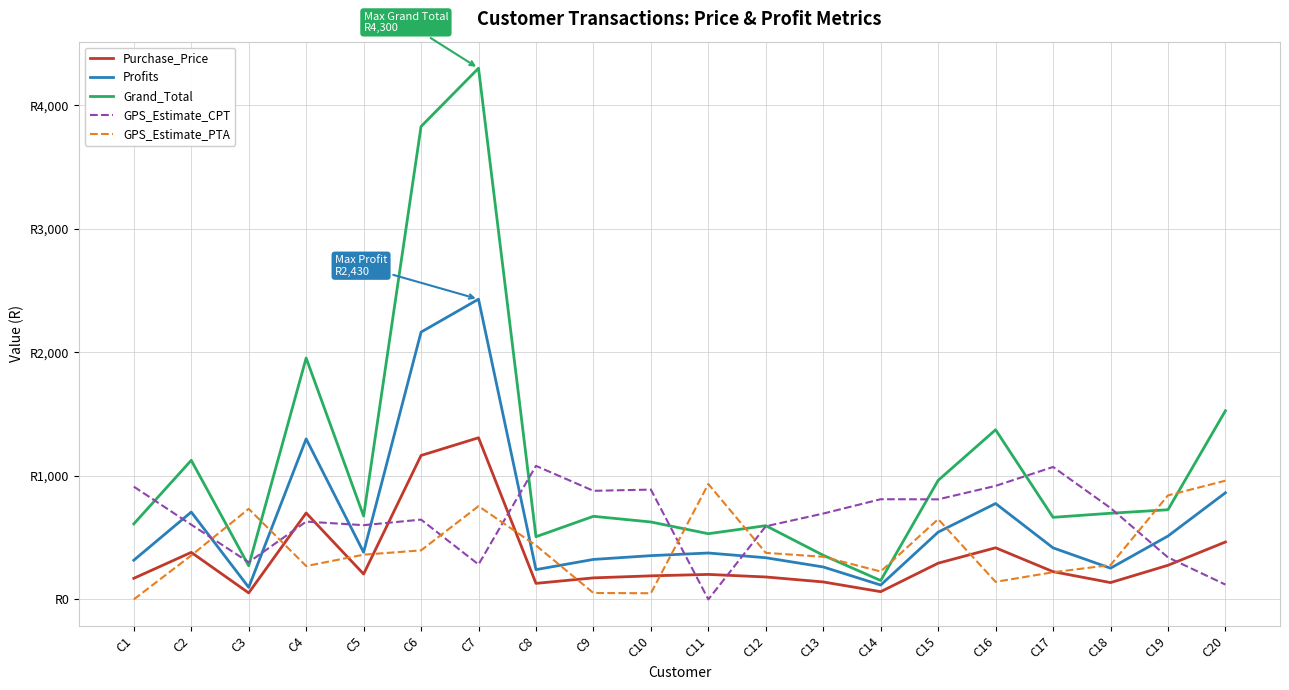

What are all the series names shown in the legend?

Purchase_Price, Profits, Grand_Total, GPS_Estimate_CPT, GPS_Estimate_PTA